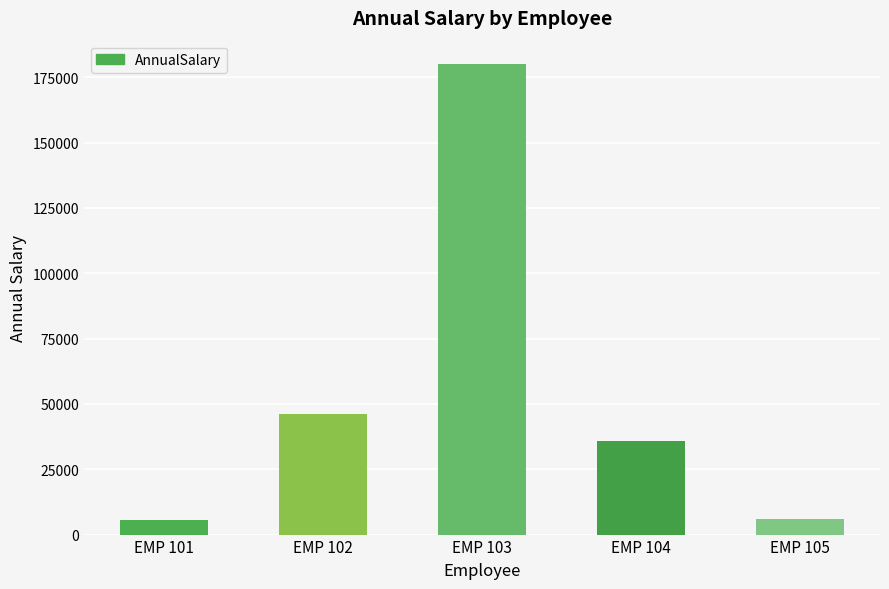

The value at EMP 103 is 236977.7. True or false?

False